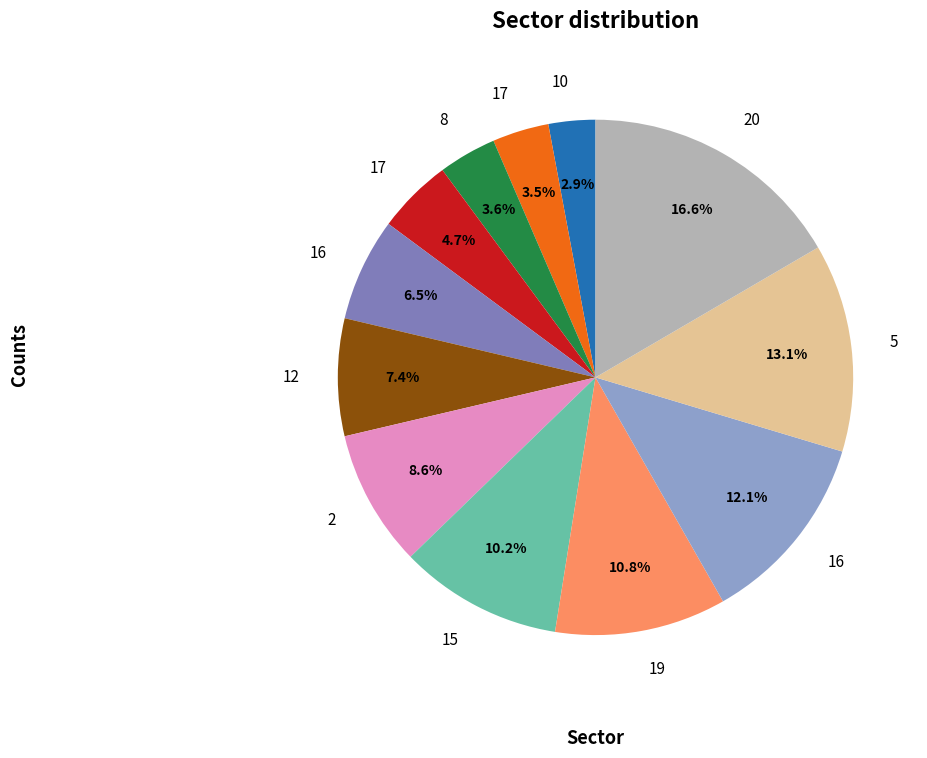

Is there a majority slice in this chart?

No